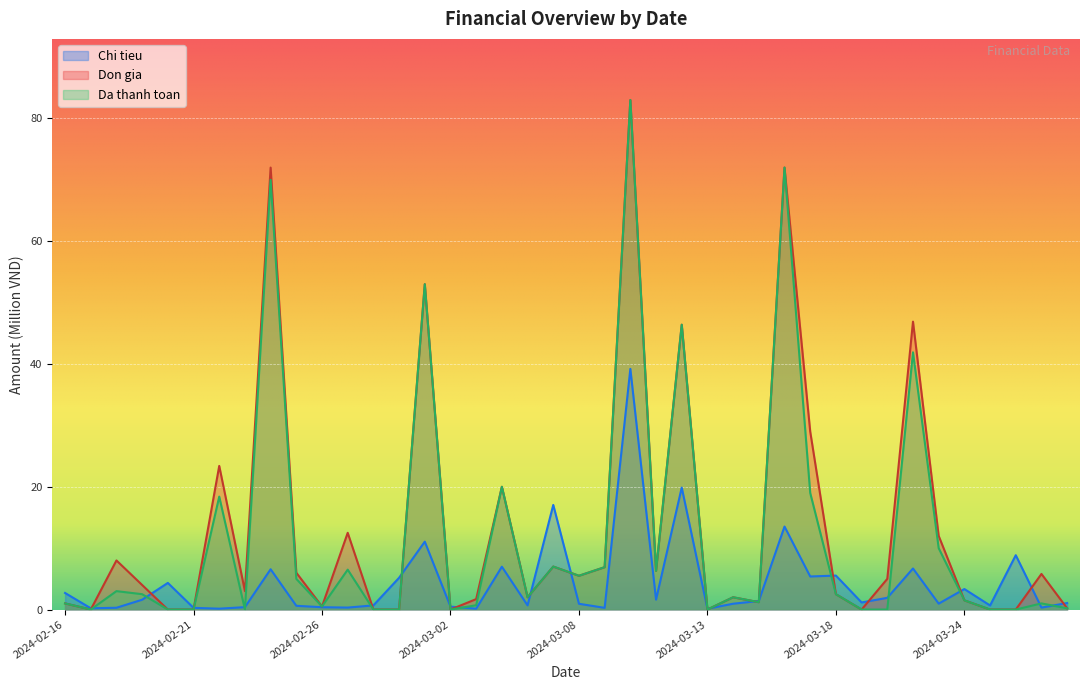

How many intersections are there between Chi tieu and Da thanh toan?

20